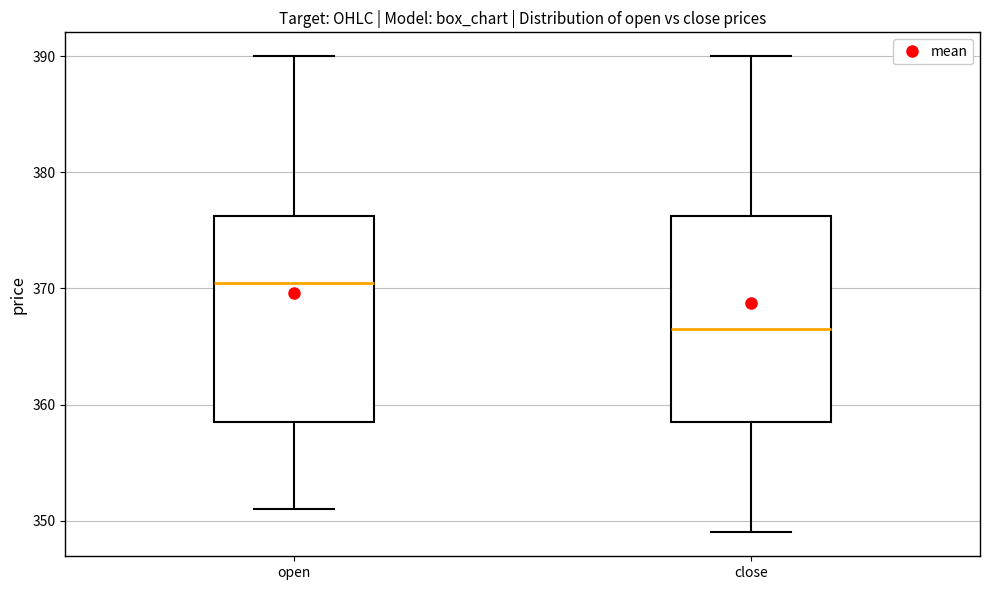

Where does the lower whisker of the box for open end on the y-axis? The values are not printed on the chart, so give them approximately, as read against the axis.

351